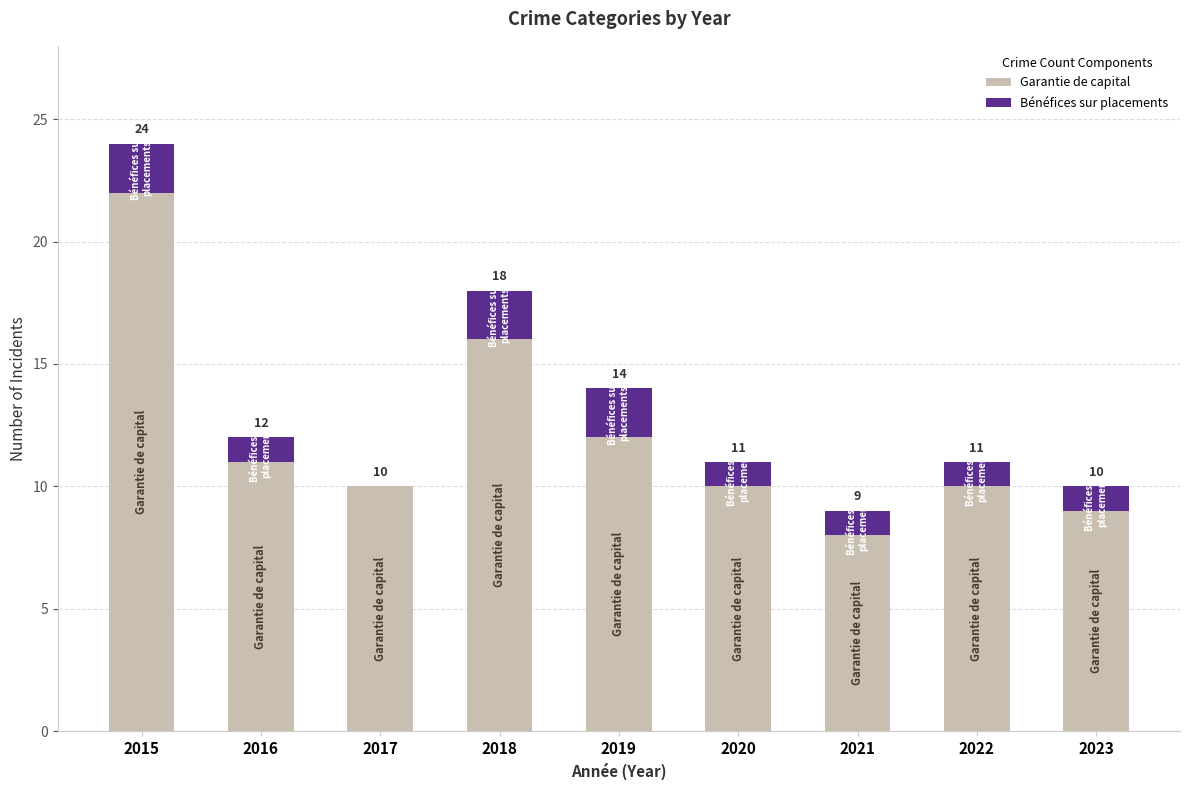

At which category is the sum across all series the highest?

2015